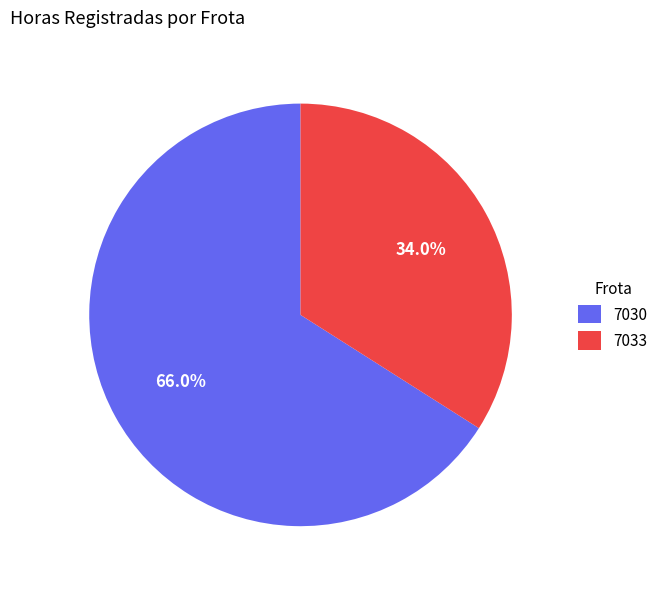

Which category has the biggest portion of the pie?

7030